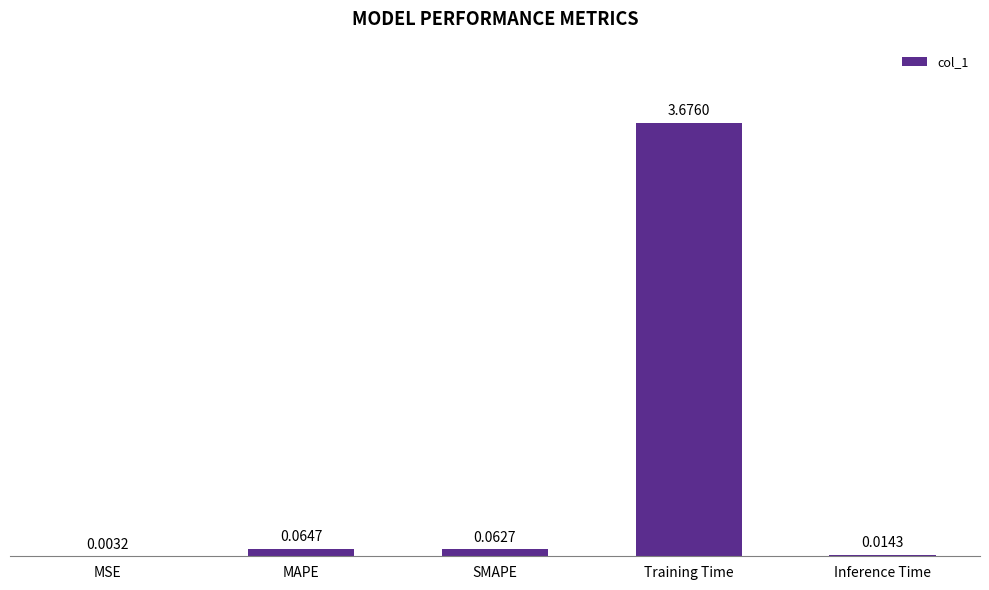

What is the sum of all values?

3.8